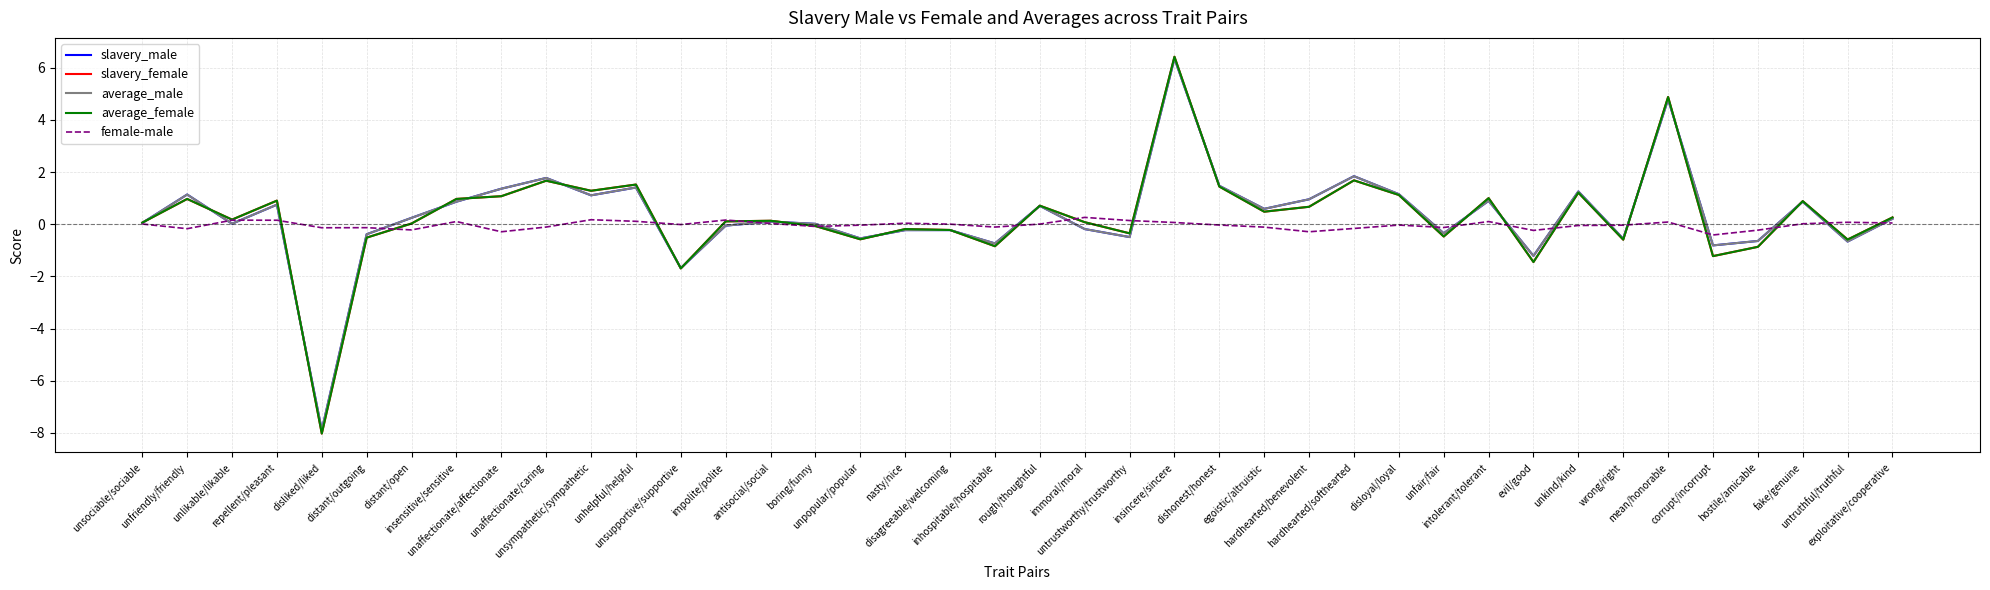

The slavery_male series shows 0.7 at rough/thoughtful. True or false?

True